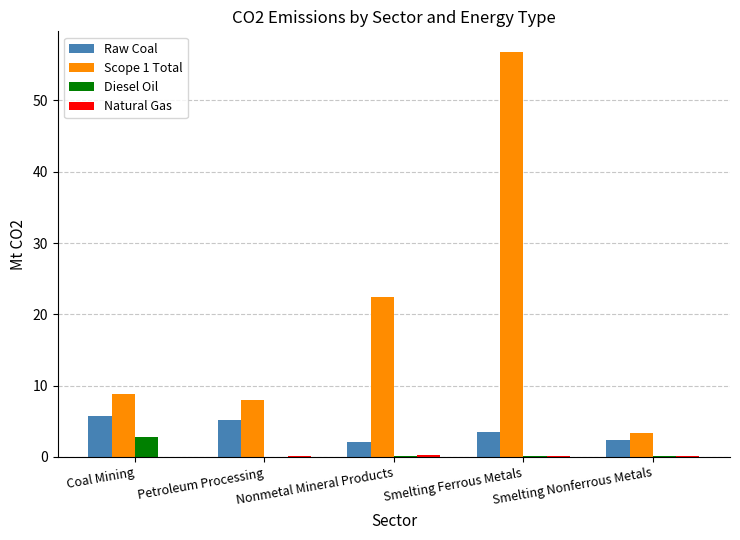

Where does the Raw Coal series first go above 3?

Coal Mining